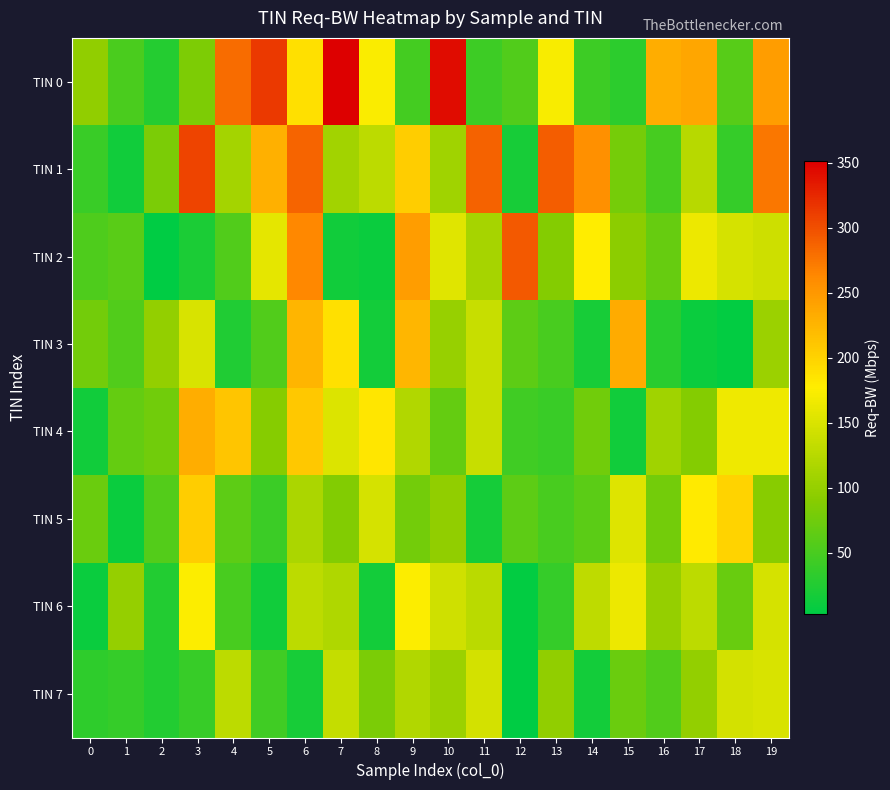

Reading left to right, what are all the values shown in this chart?

TIN 0: 0=97	1=51	2=27	3=84	4=281	5=314	6=189	7=351	8=174	9=47	10=342	11=43	12=56	13=172	14=43	15=32	16=232	17=237	18=59	19=245
TIN 1: 0=40	1=14	2=82	3=307	4=111	5=229	6=286	7=110	8=129	9=205	10=109	11=288	12=19	13=290	14=257	15=78	16=48	17=125	18=37	19=274
TIN 2: 0=54	1=61	2=3	3=22	4=56	5=159	6=263	7=15	8=11	9=245	10=154	11=113	12=293	13=88	14=178	15=94	16=69	17=164	18=146	19=141
TIN 3: 0=77	1=55	2=99	3=149	4=24	5=56	6=225	7=188	8=16	9=224	10=102	11=137	12=63	13=50	14=18	15=233	16=29	17=10	18=5	19=104
TIN 4: 0=14	1=68	2=76	3=232	4=212	5=89	6=209	7=152	8=183	9=121	10=68	11=137	12=44	13=40	14=76	15=15	16=109	17=88	18=165	19=165
TIN 5: 0=71	1=11	2=57	3=205	4=63	5=42	6=116	7=86	8=146	9=77	10=98	11=17	12=64	13=50	14=62	15=153	16=77	17=181	18=199	19=90
TIN 6: 0=10	1=100	2=26	3=175	4=50	5=14	6=129	7=119	8=16	9=175	10=142	11=128	12=5	13=38	14=130	15=164	16=100	17=129	18=70	19=146
TIN 7: 0=33	1=37	2=25	3=39	4=129	5=44	6=19	7=134	8=82	9=121	10=104	11=145	12=4	13=97	14=16	15=72	16=56	17=99	18=145	19=149